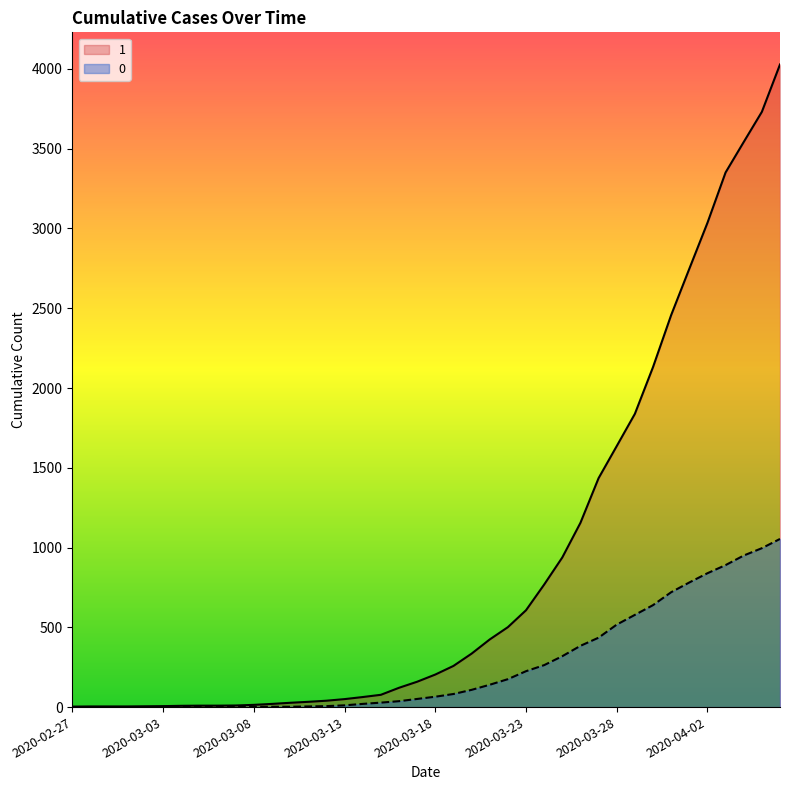

The value of 0 at 2020-03-26 is 651. True or false?

False